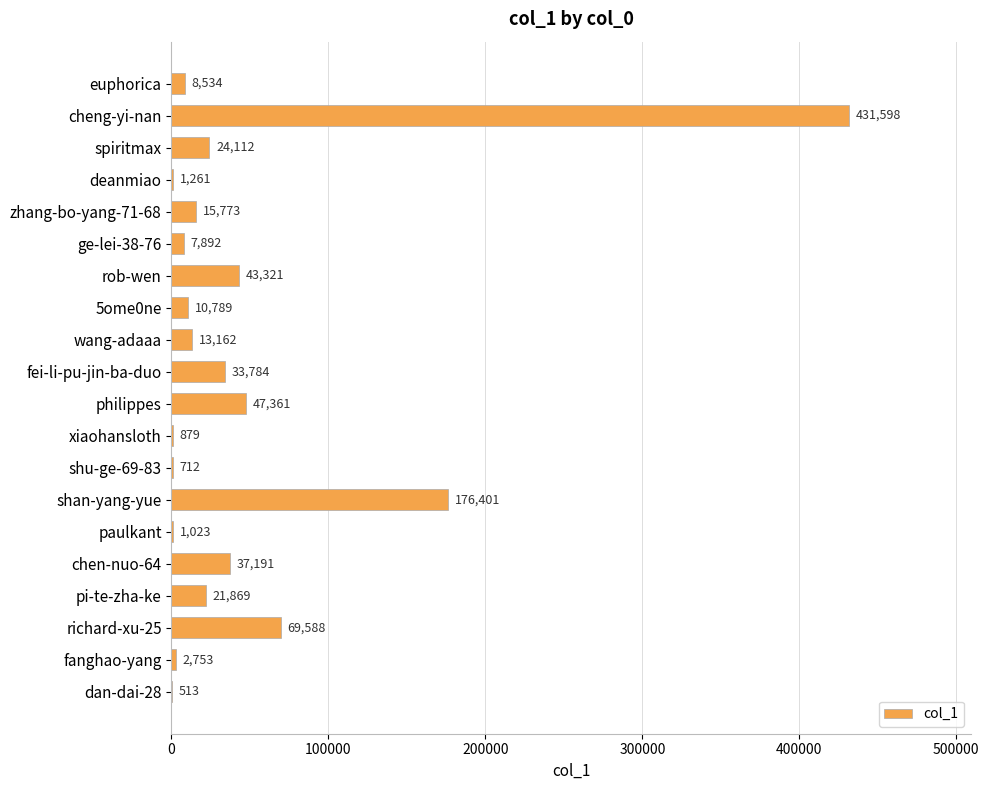

What is the change in value from shan-yang-yue to richard-xu-25?

-106813